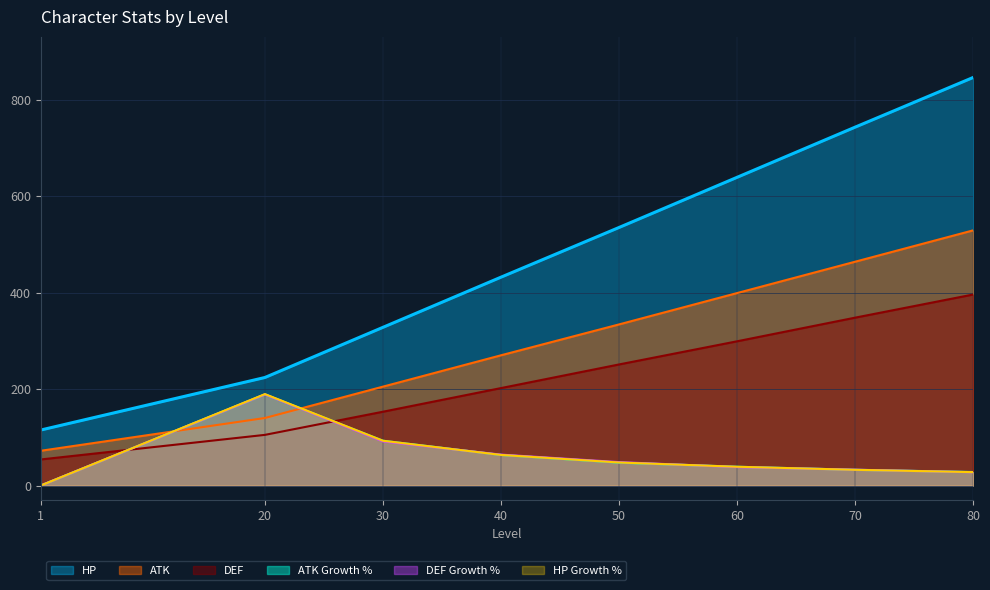

True or false: HP has a value of 516.4 at 70.

False